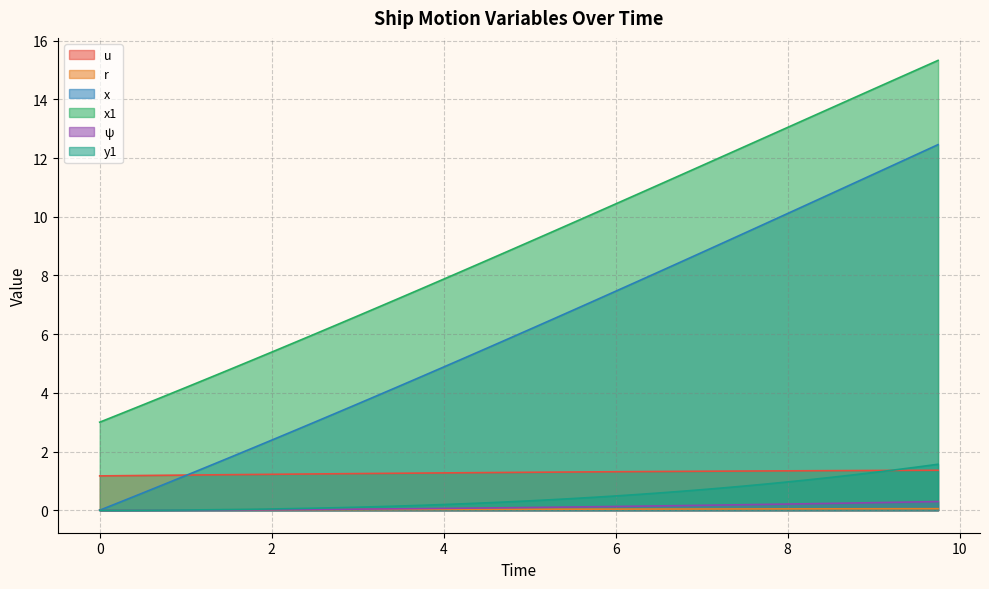

Between 3.5 and 8.0, which series saw the biggest shift?

x